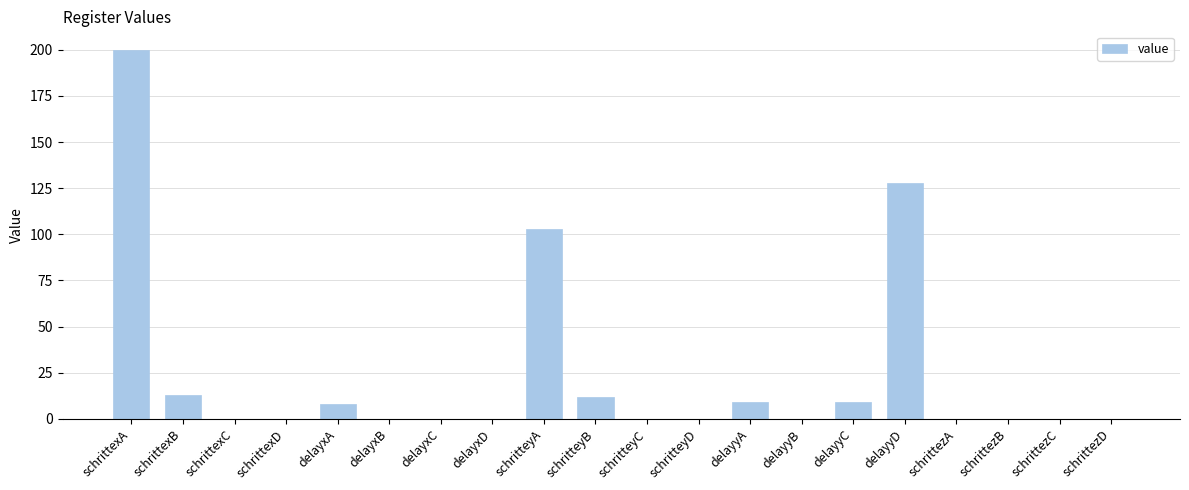

Where is the data nearest to the value 100?

schritteyA